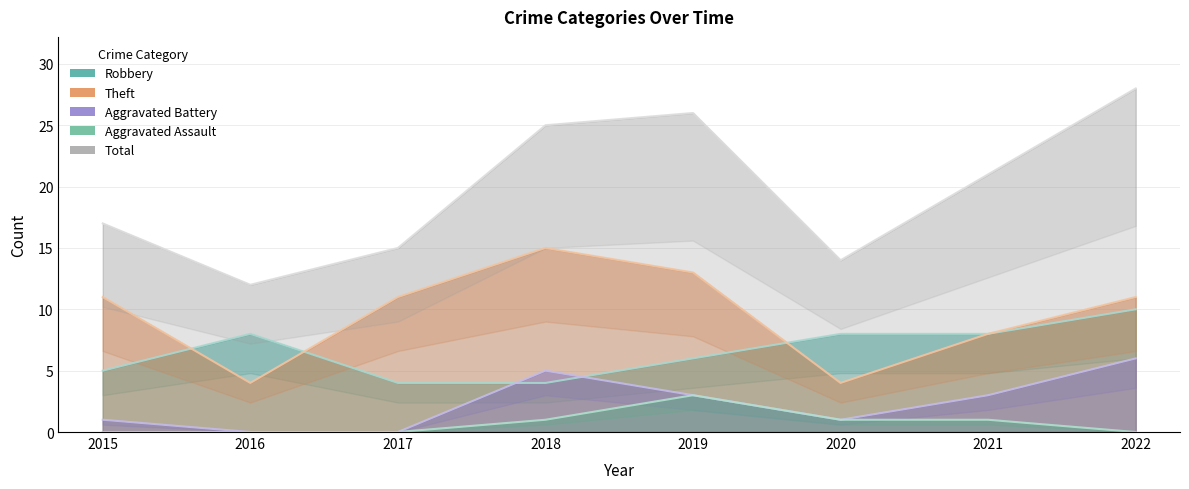

Is it true that Theft equals 15 at 2022?

False